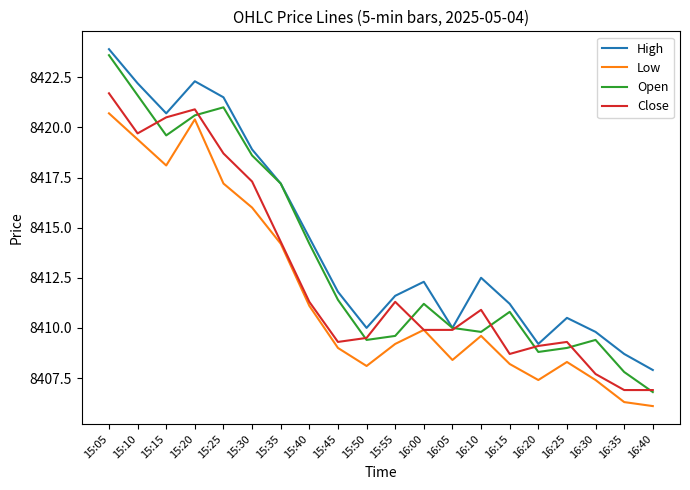

Which label corresponds to the largest value in the chart?

15:05